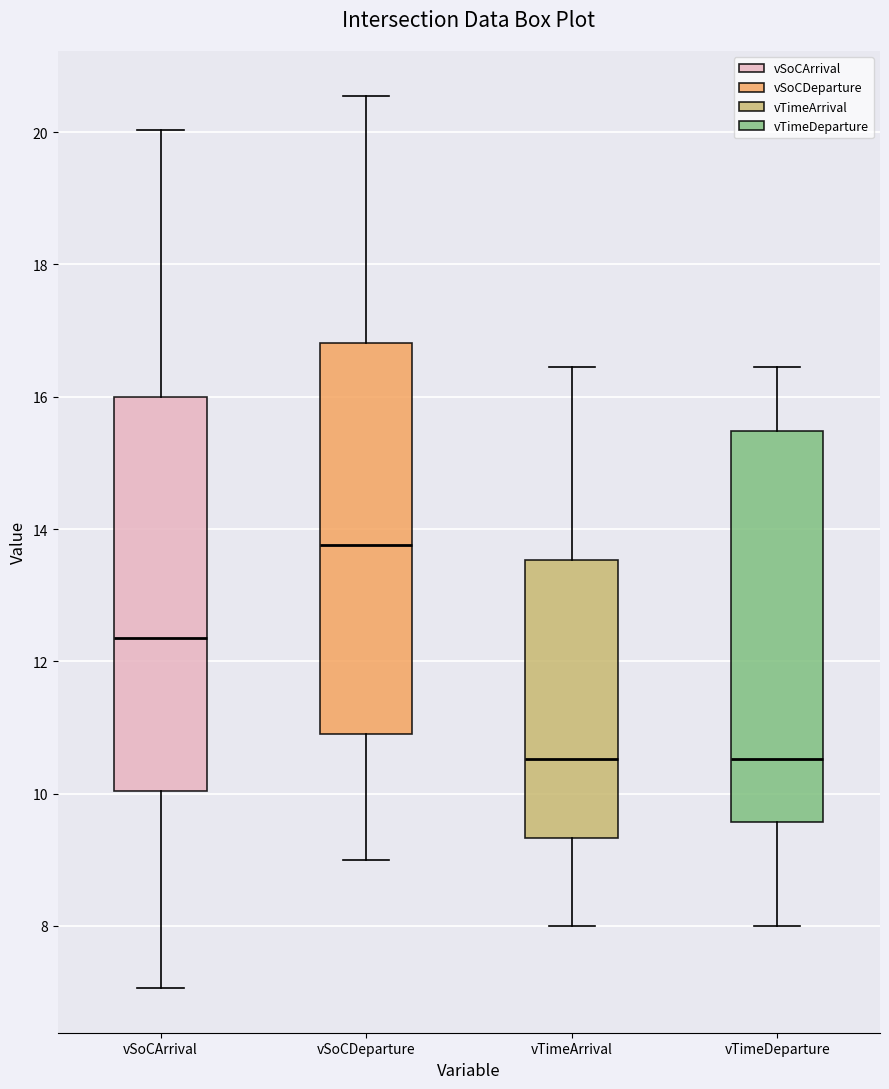

Where does the upper whisker of the box for vSoCArrival end on the y-axis? The values are not printed on the chart, so give them approximately, as read against the axis.

20.0